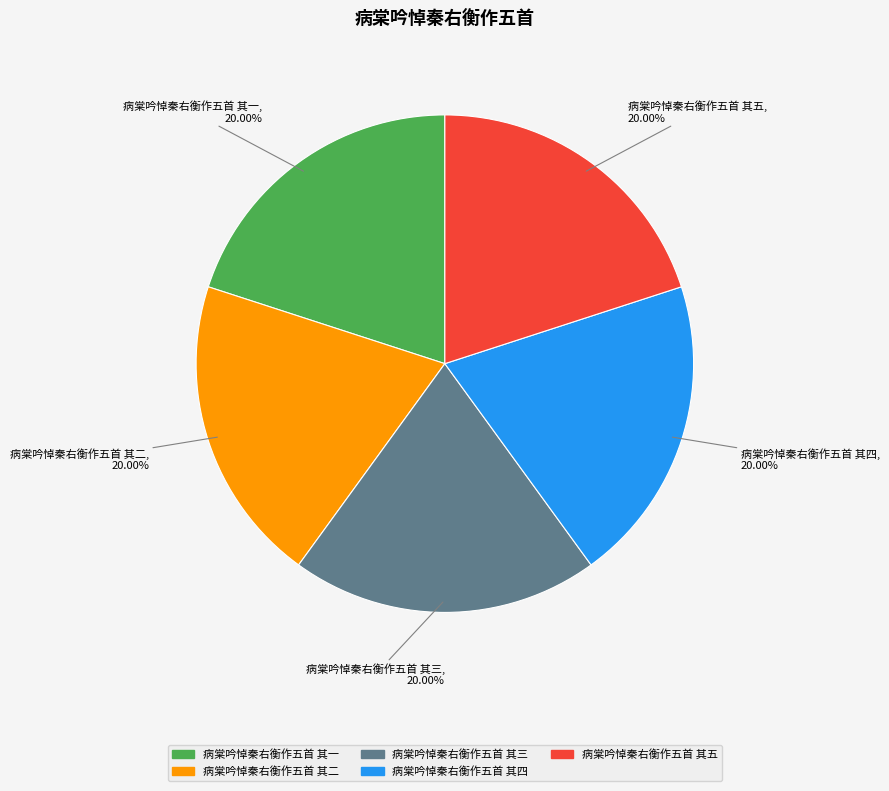

Is the sum of 病棠吟悼秦右衡作五首 其四 and 病棠吟悼秦右衡作五首 其二 greater than half?

No